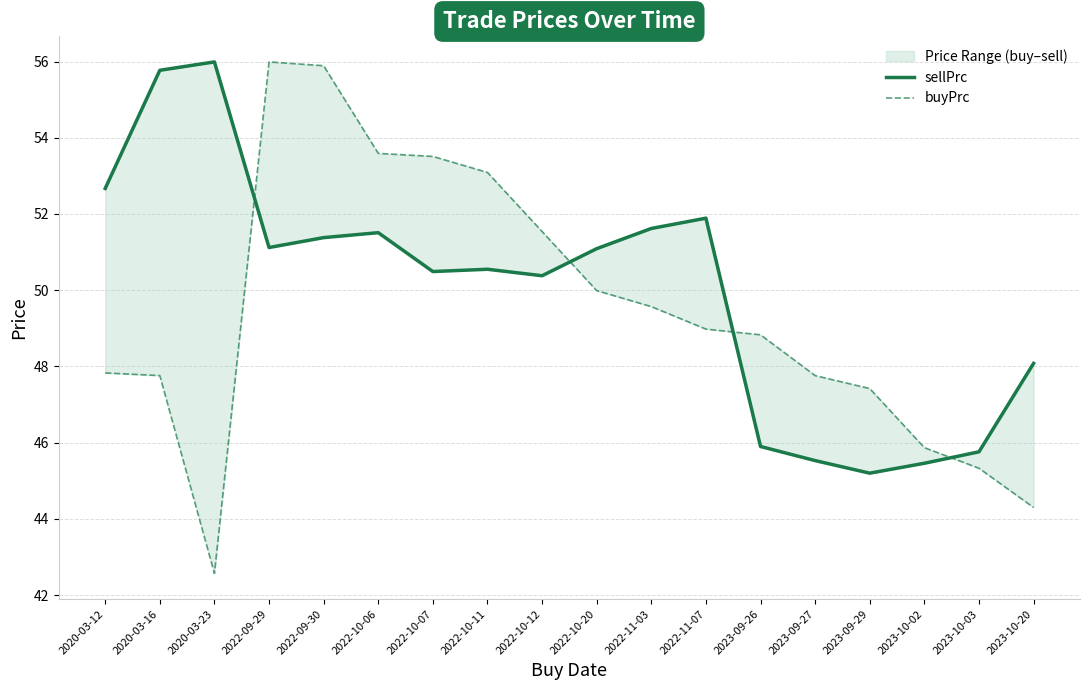

At which category is the sum across all series the highest?

2022-09-30